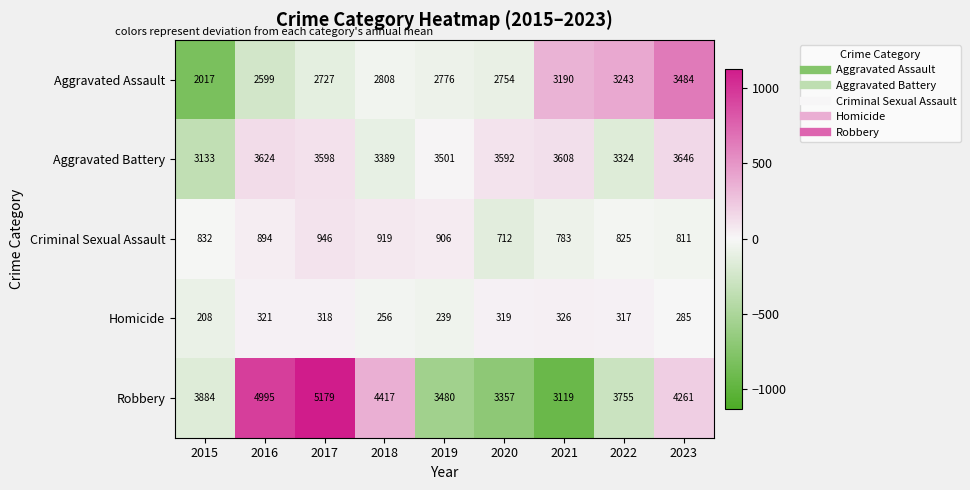

Which series has the largest range (max minus min)?

Robbery